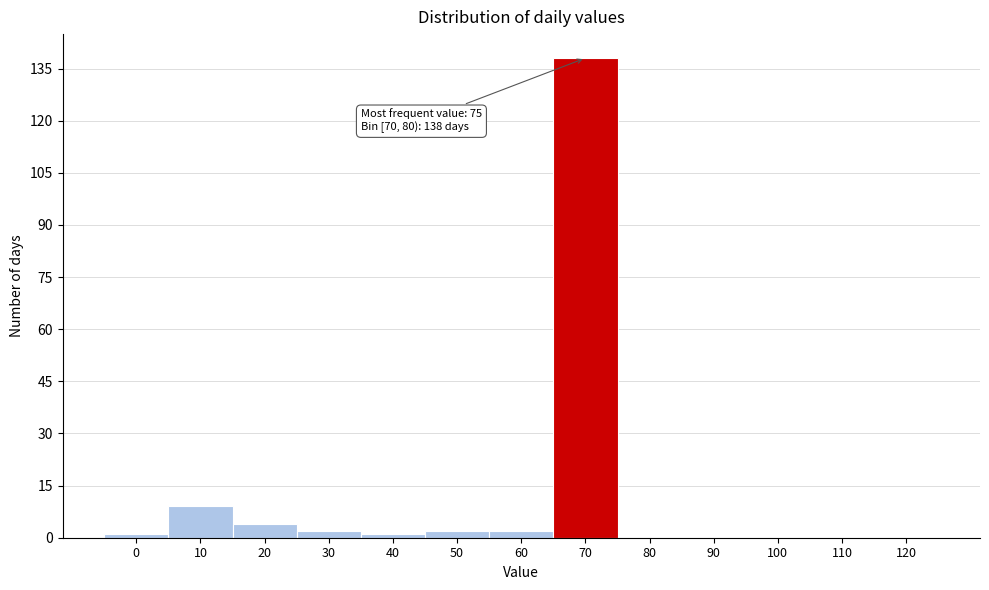

Reading left to right, what are all the values shown in this chart?

0=1	10=9	20=4	30=2	40=1	50=2	60=2	70=138	80=0	90=0	100=0	110=0	120=0